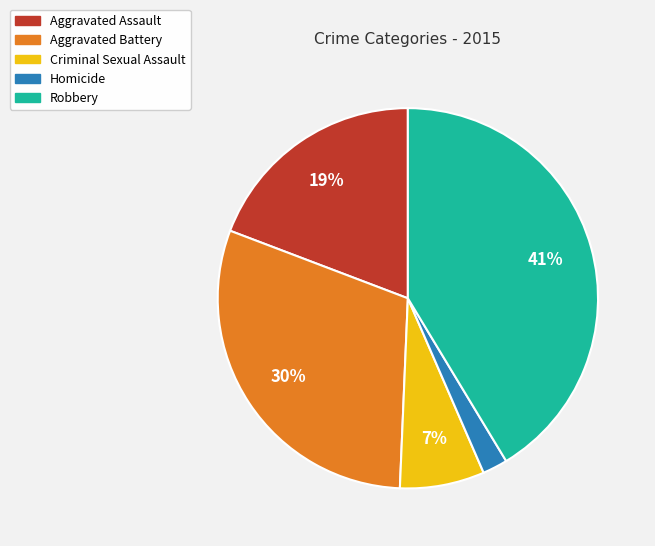

How many segments does this pie chart have?

5